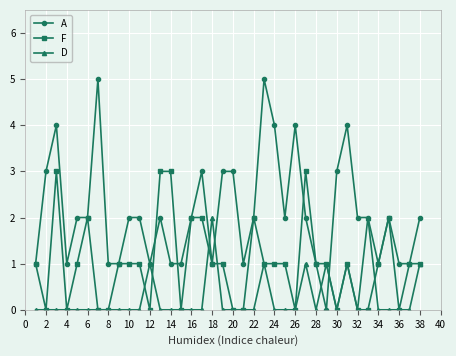

Which series has the largest total across all categories?

A